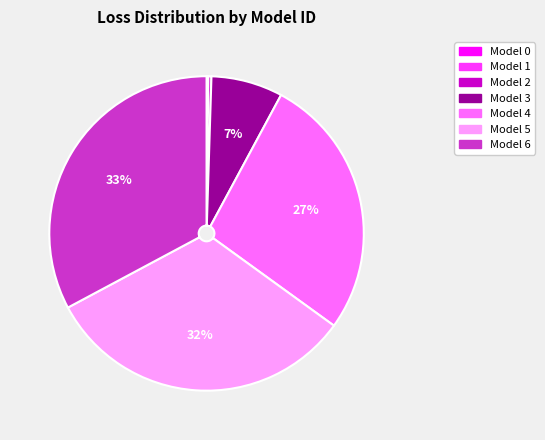

To the nearest percent, what percentage of the pie is Model 5?

32%